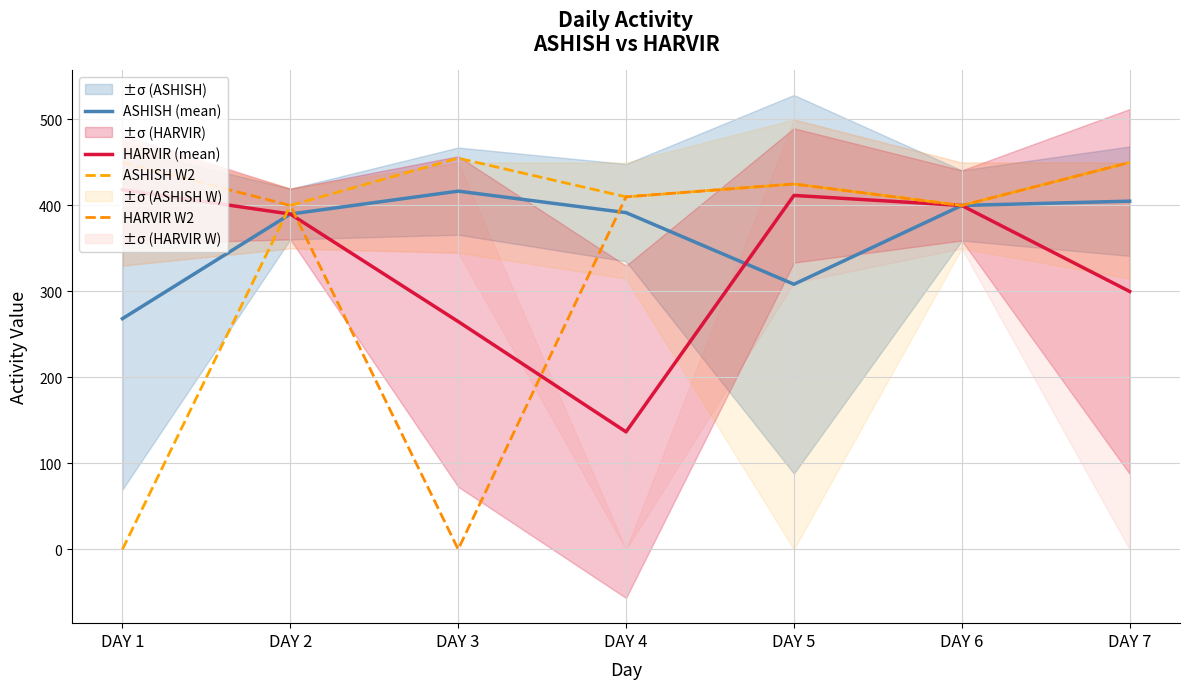

How many intersections are there between ASHISH (mean) and HARVIR W2?

2